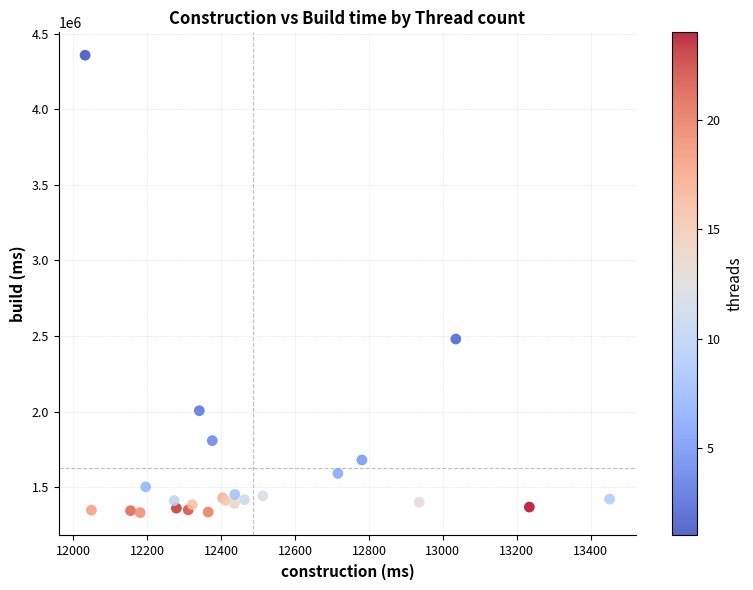

What Y value in the scatter plot is closest to 2844988?

2480176